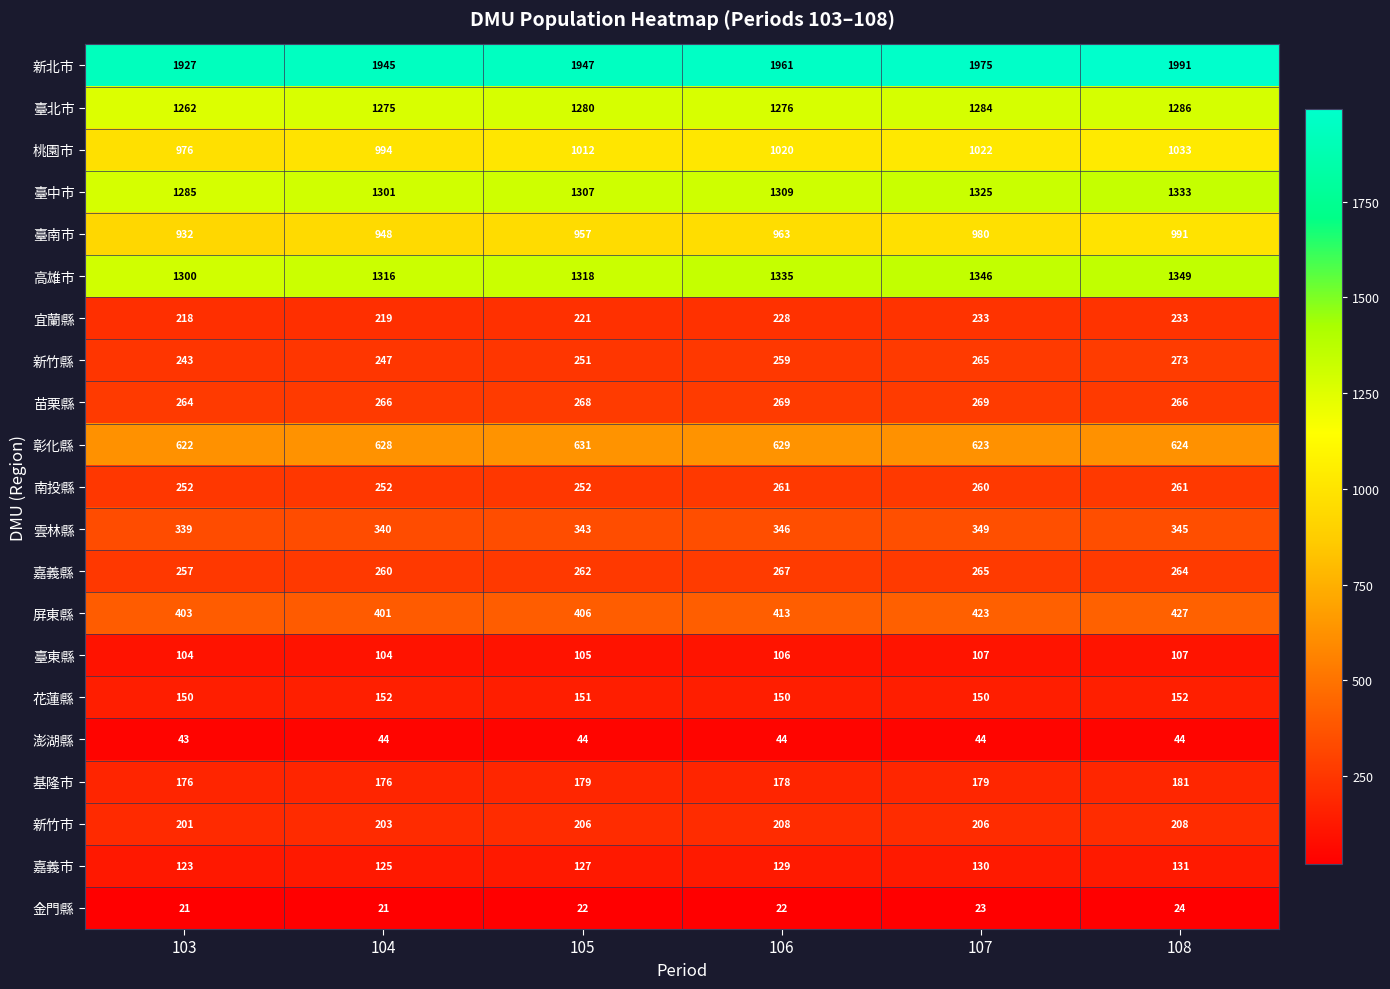

What is the average value of the 高雄市 series?

1327